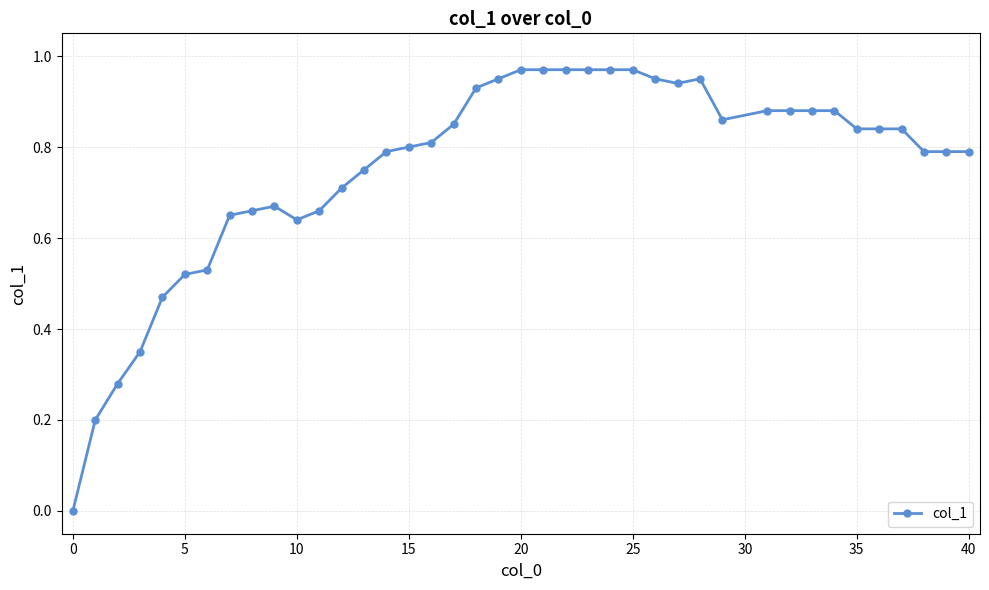

Count the number of data series in this chart.

1